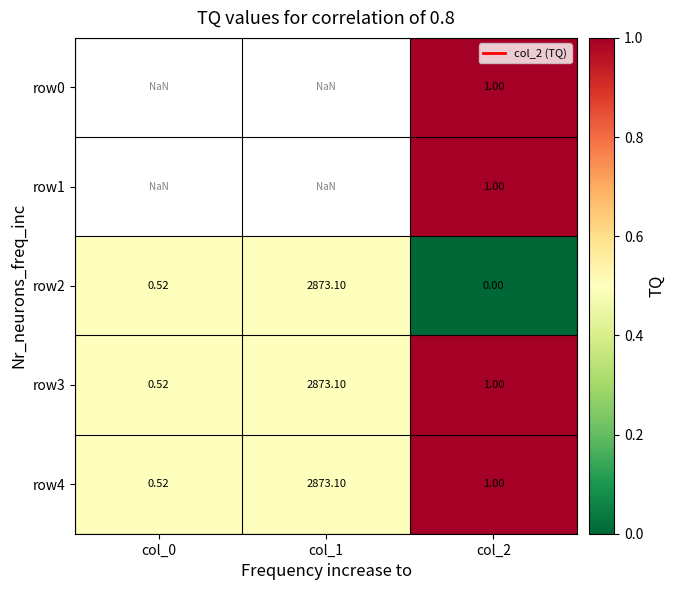

What value does the row4 series have at col_2?

1.0